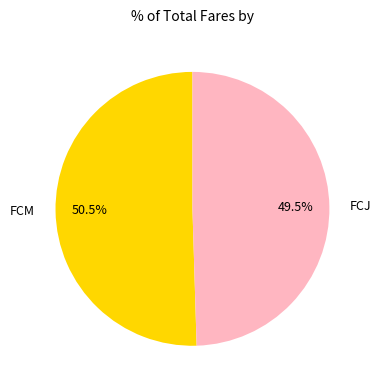

What is the total percentage of FCM and FCJ?

100.0%